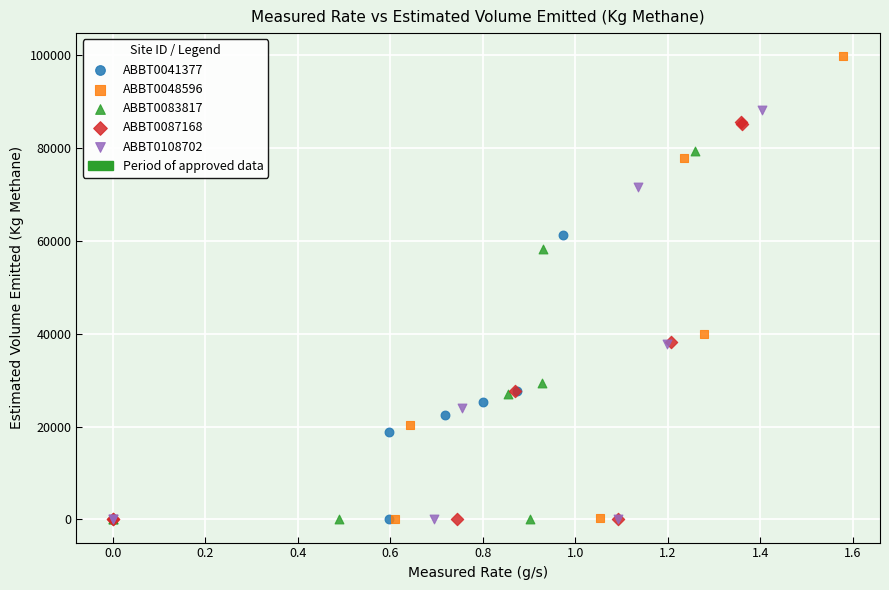

Which series has the largest Y range (max minus min)?

ABBT0048596